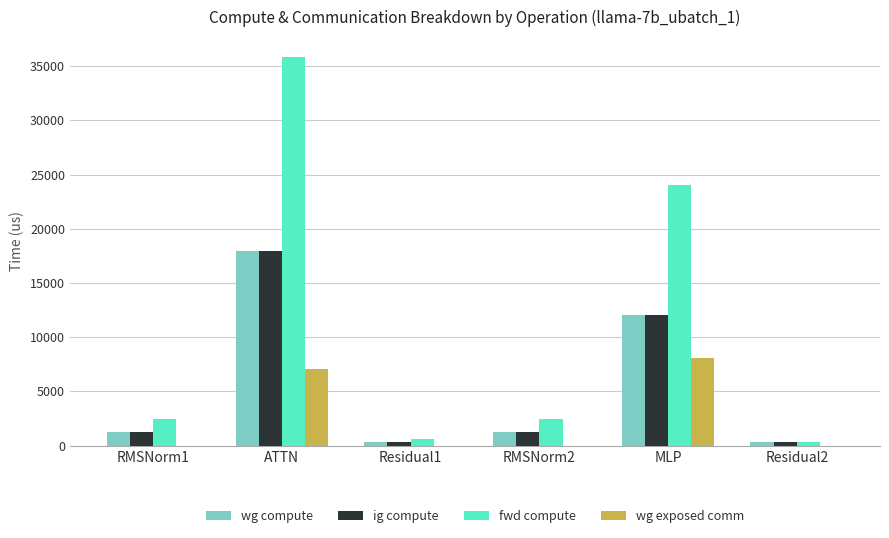

What is the total value across all series at Residual2?

904.8